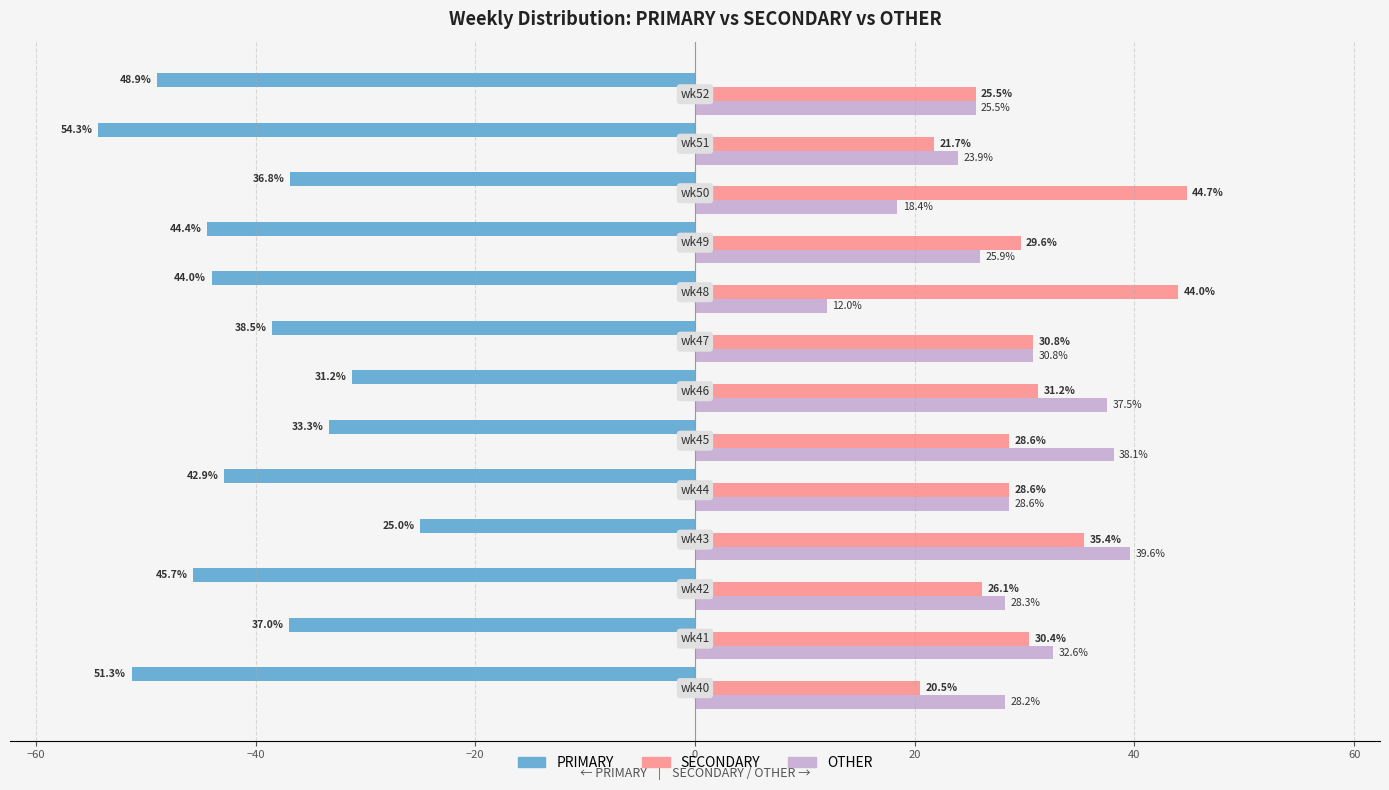

Which series has the largest total across all categories?

SECONDARY